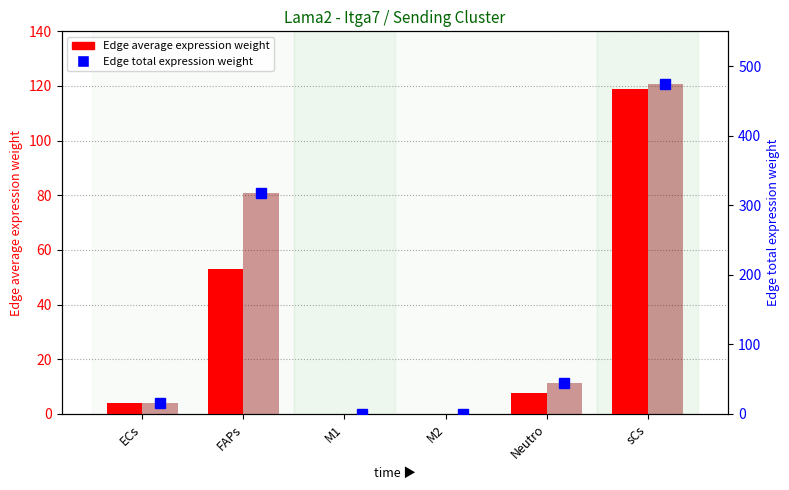

What value does the Edge total expression weight (bar) series have at M2?

0.4